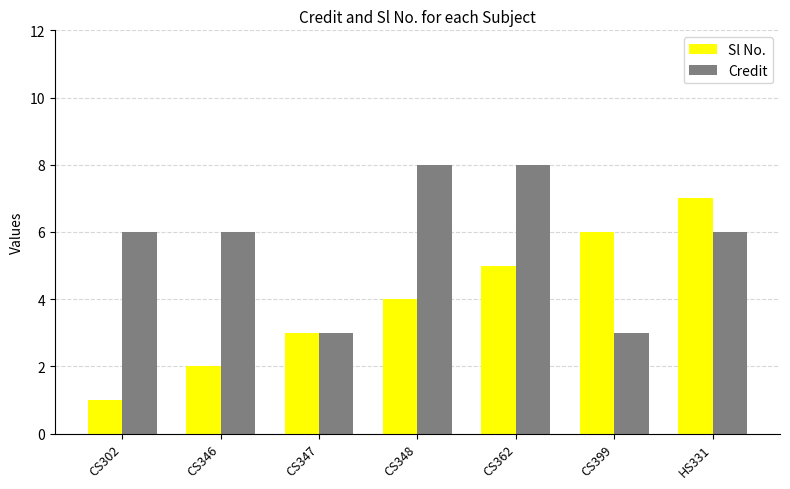

Reading left to right, extract all data points from this chart.

Sl No.: 1	2	3	4	5	6	7
Credit: 6	6	3	8	8	3	6